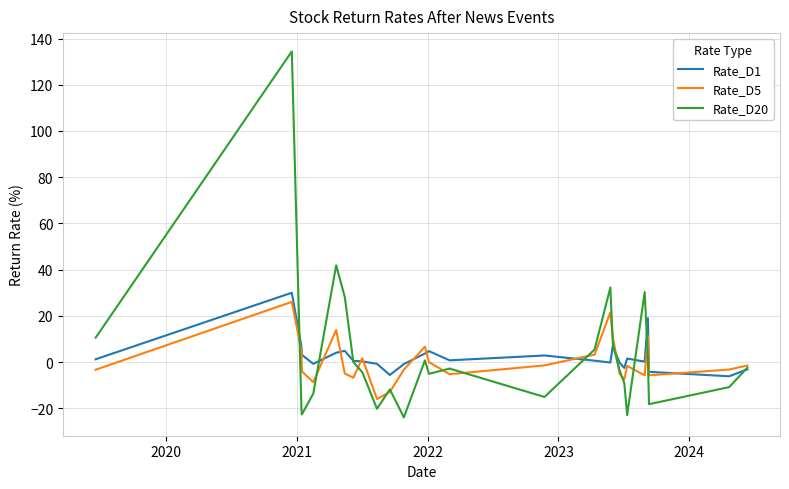

Which series has the largest range (max minus min)?

Rate_D20